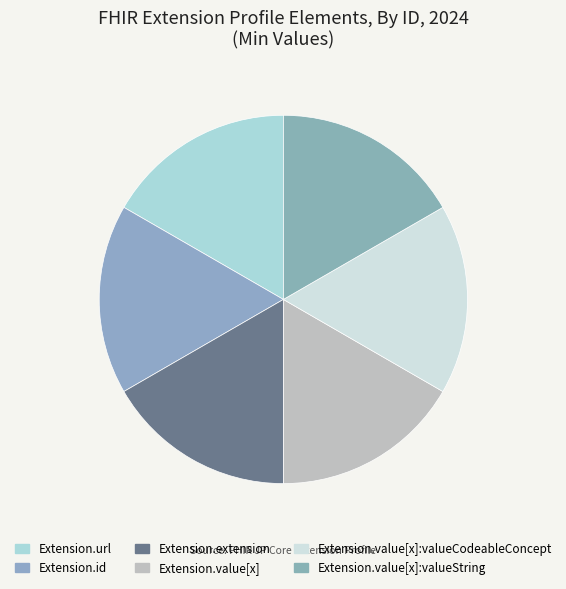

How many slices are in this pie chart?

6